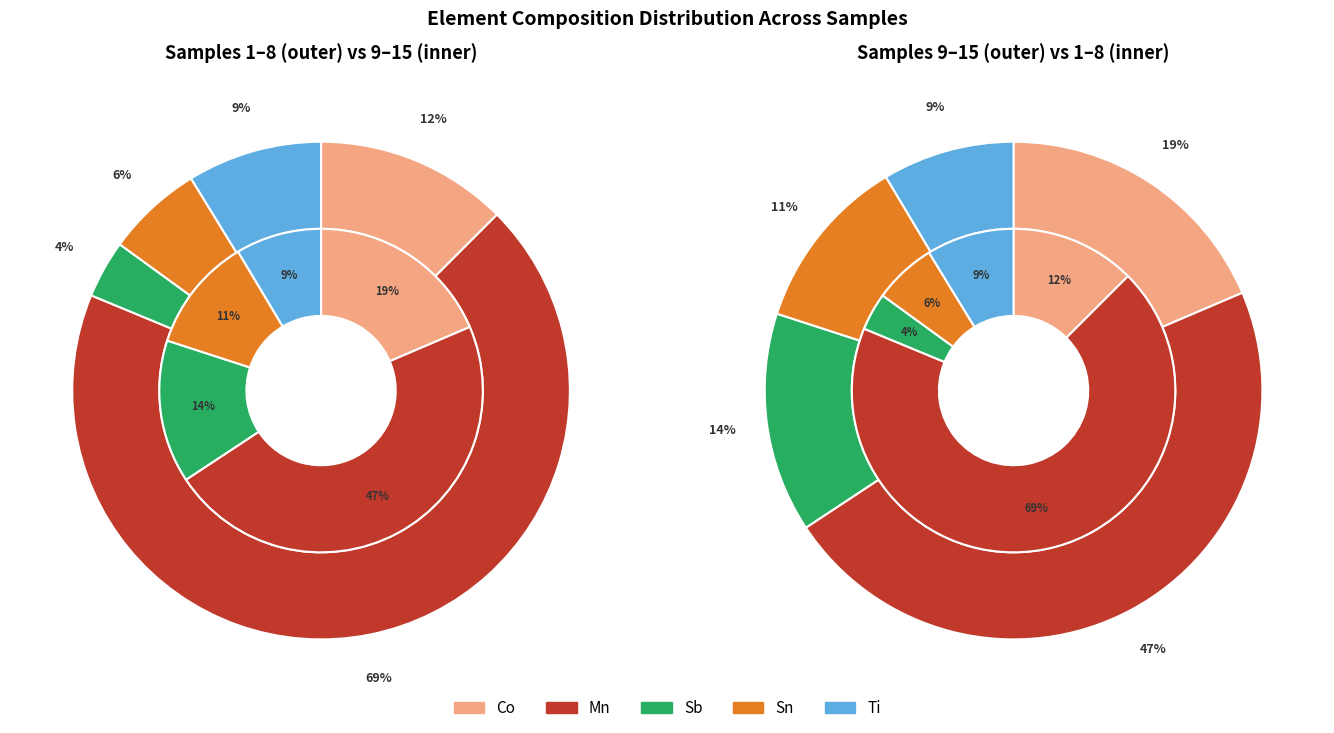

Is it true that 15 is 19% of the pie?

False